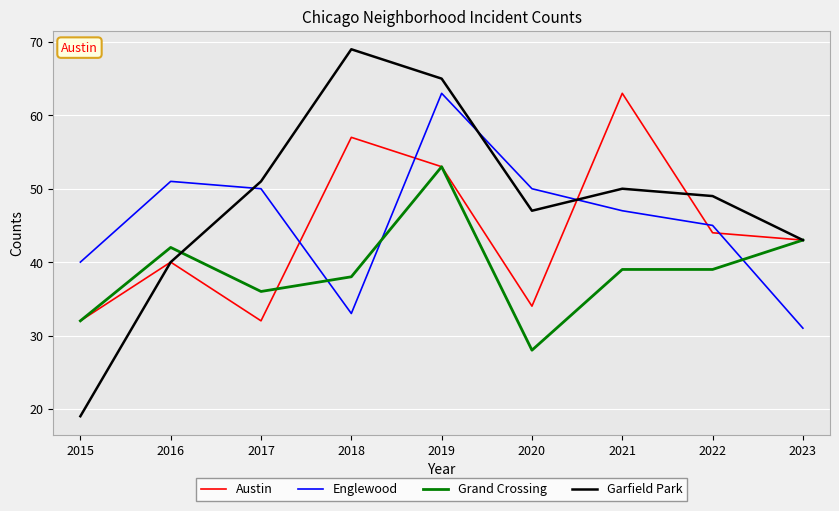

What is the spread (max minus min) of values at 2020?

22